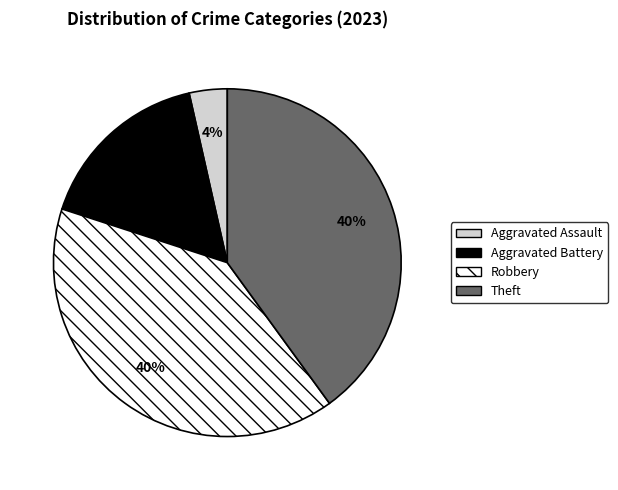

Which category has the smallest portion of the pie?

Aggravated Assault